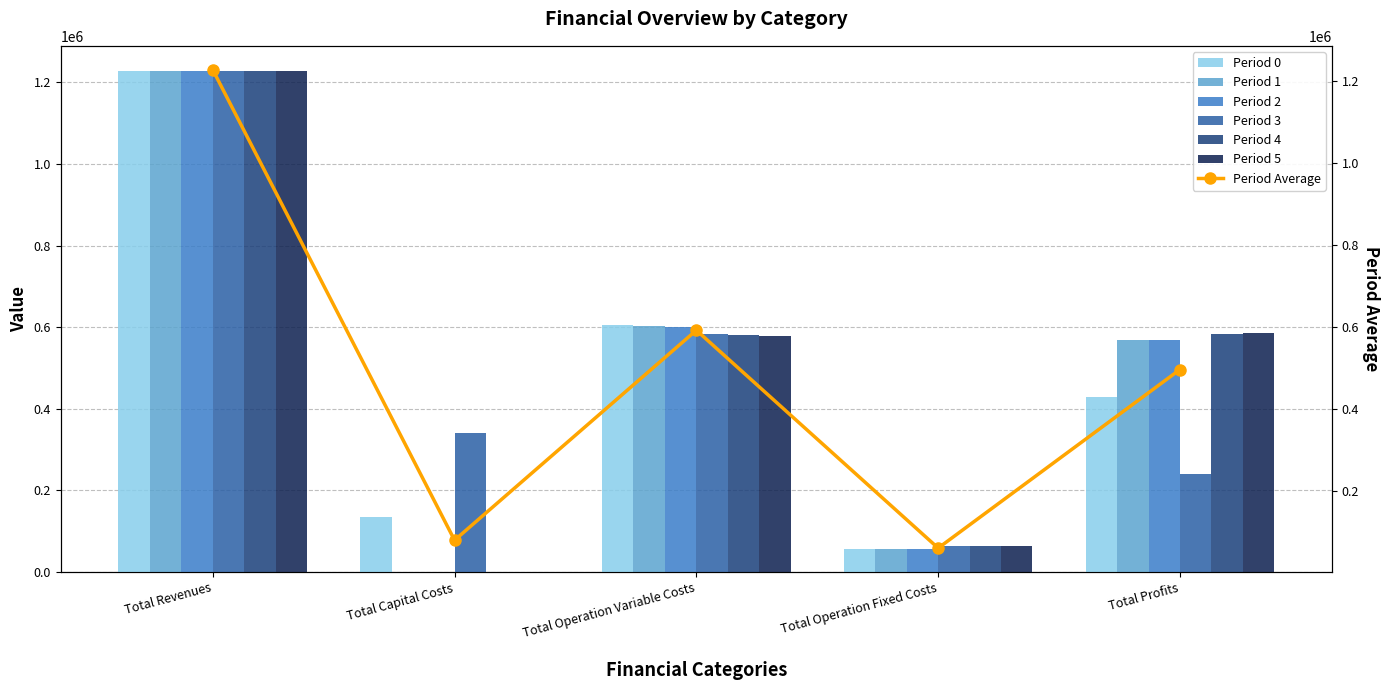

Is it true that 2 equals 1227855.4 at Total Revenues?

True